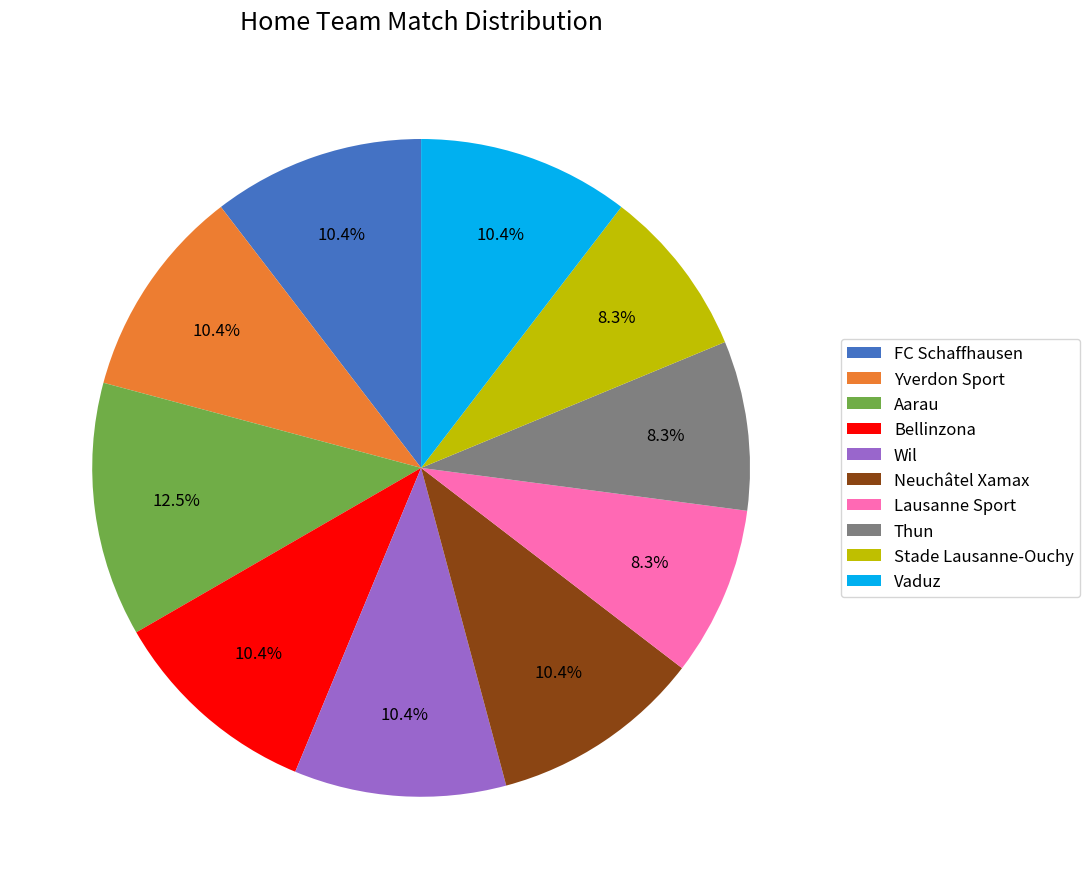

Is there a majority slice in this chart?

No